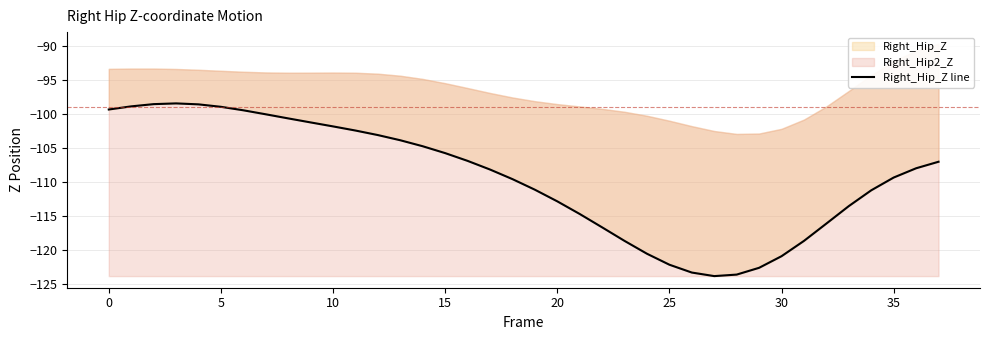

How many data points does each series have?

38